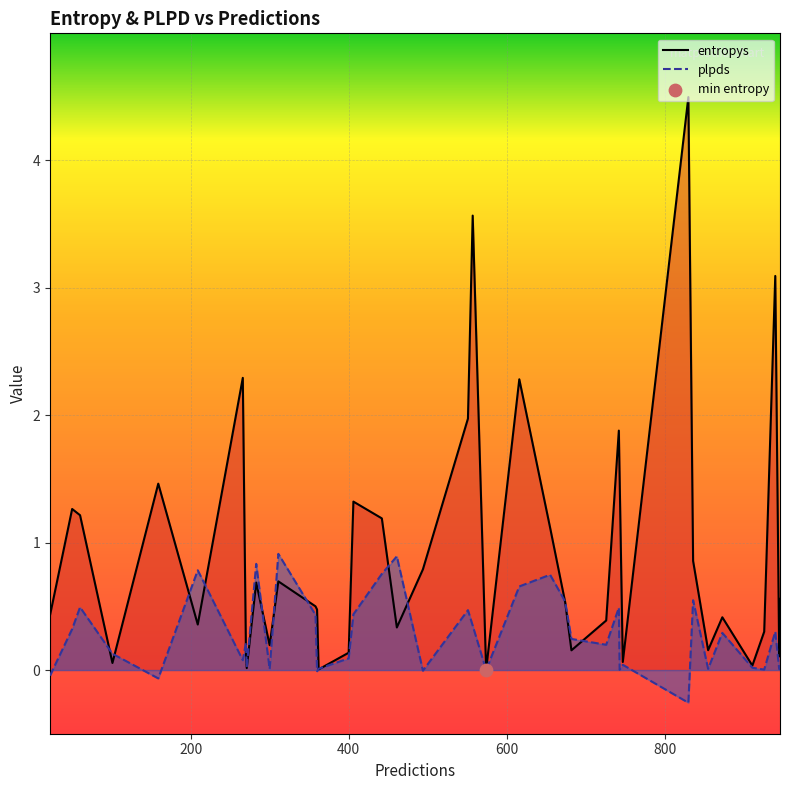

At how many categories does at least one series exceed 1?

14